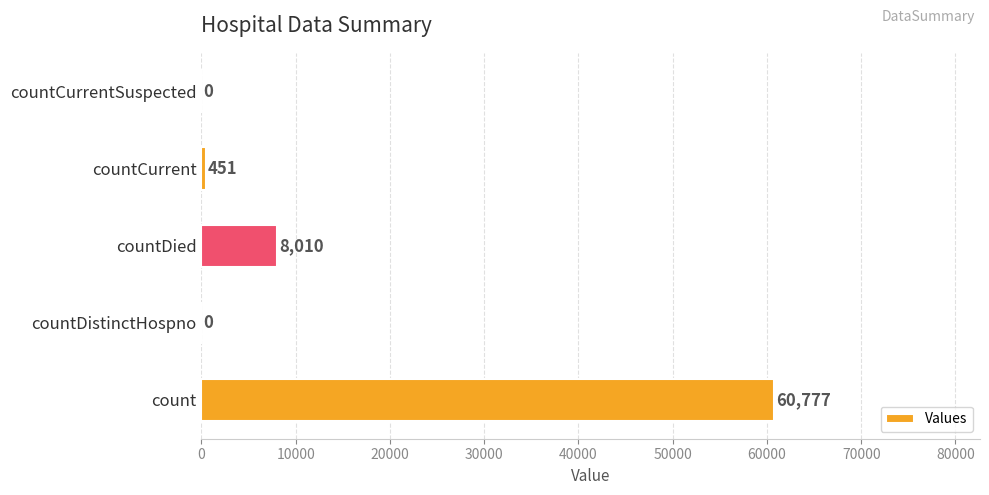

What is the sum of all values?

69238